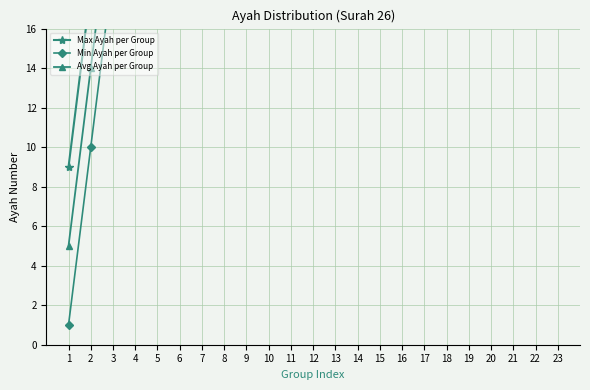

What is the spread (max minus min) of values at 15?

8